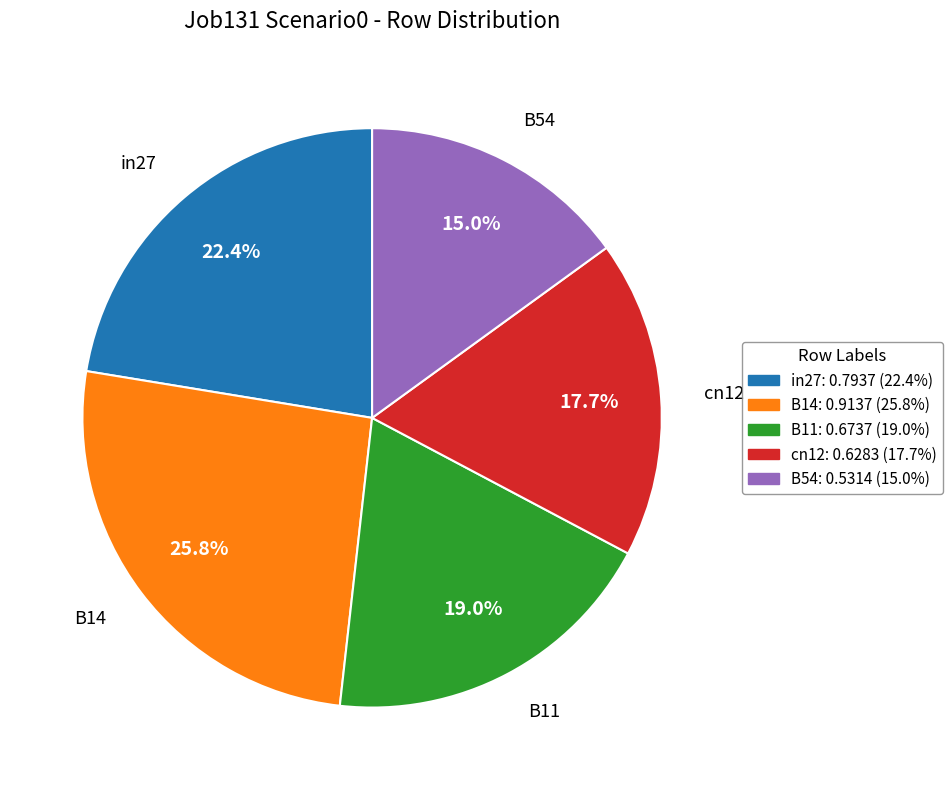

What percentage is the in27 slice, to the nearest percent?

22%